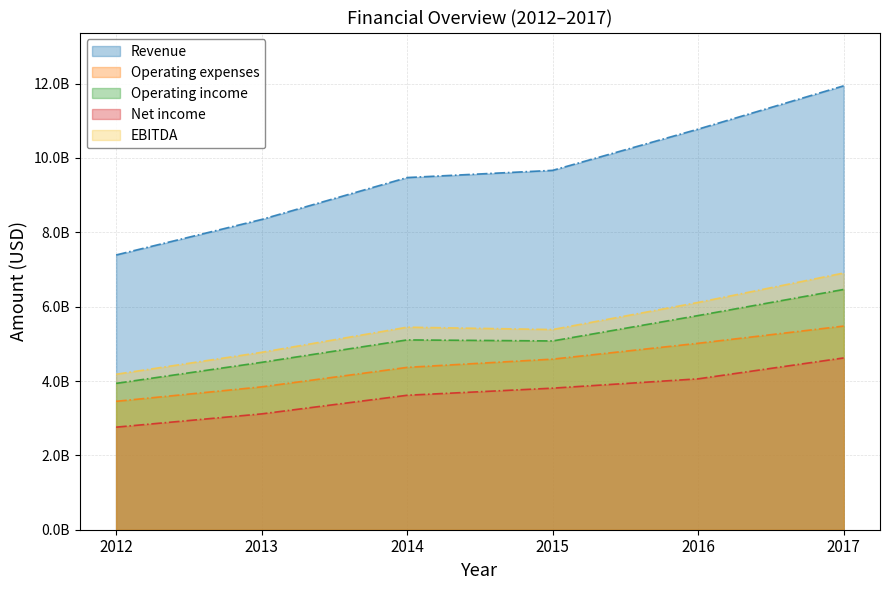

Which series has the widest spread of values?

Revenue